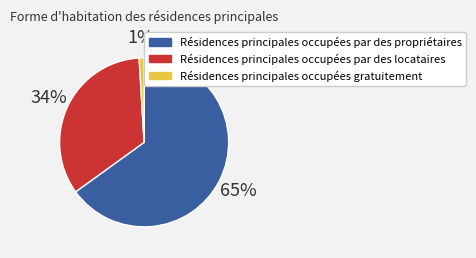

How many segments does this pie chart have?

3